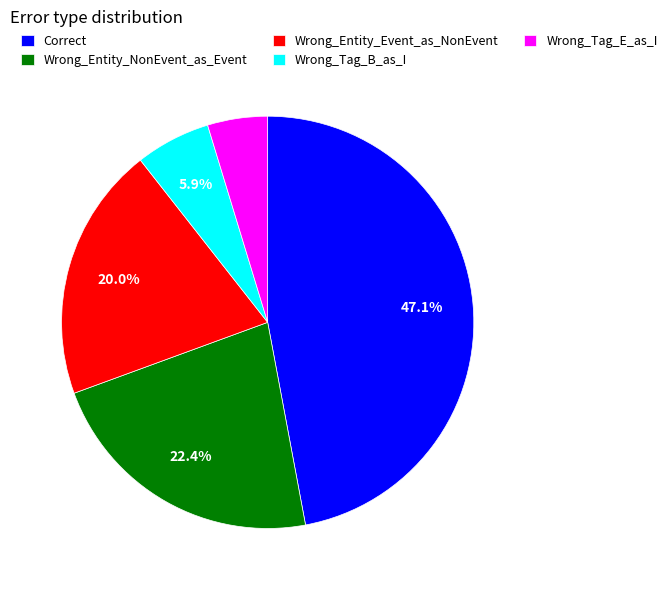

True or false: Correct accounts for 56% of the total.

False